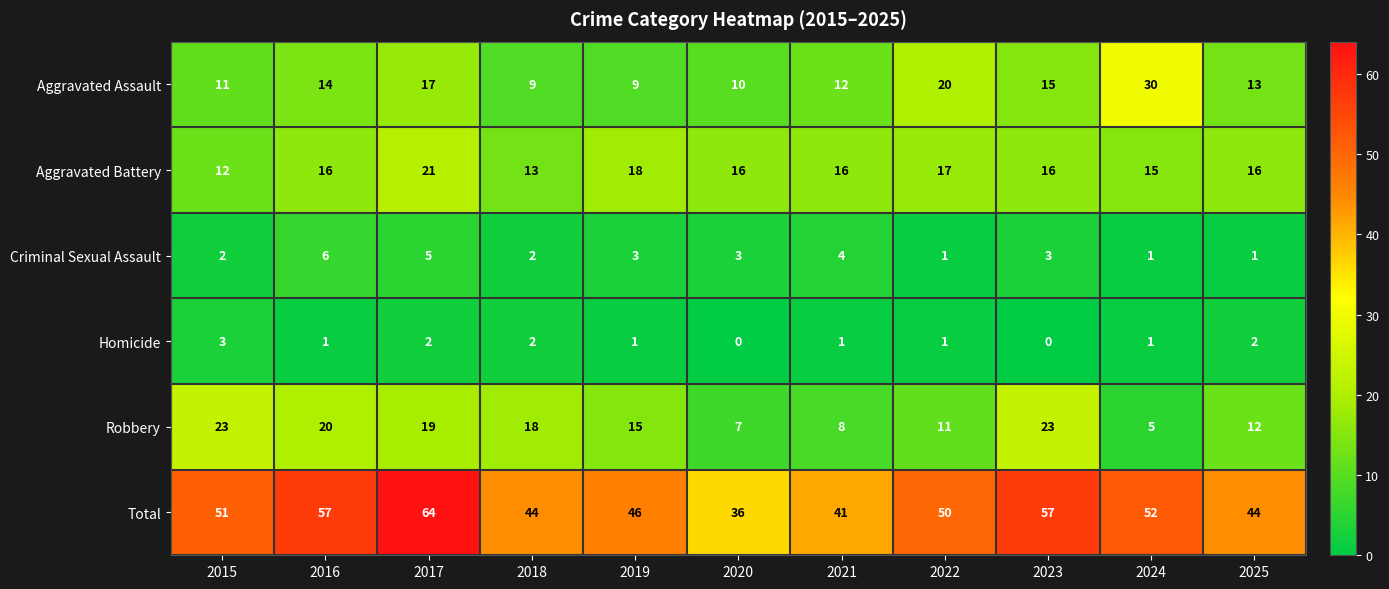

At which label does Aggravated Assault first exceed 13?

2016